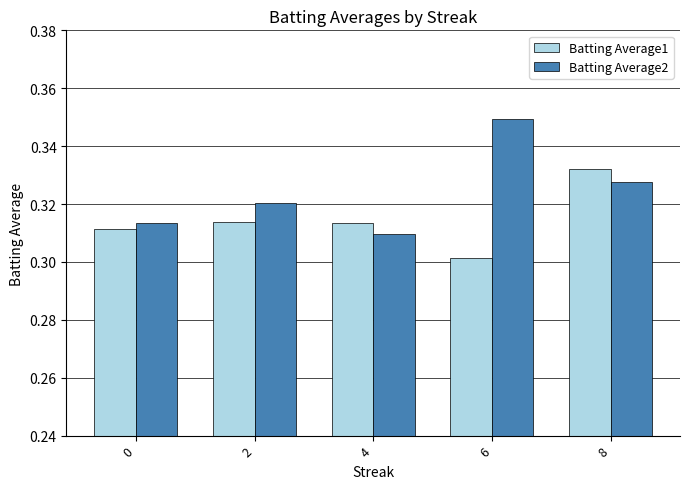

What are all the series names shown in the legend?

Batting Average1, Batting Average2